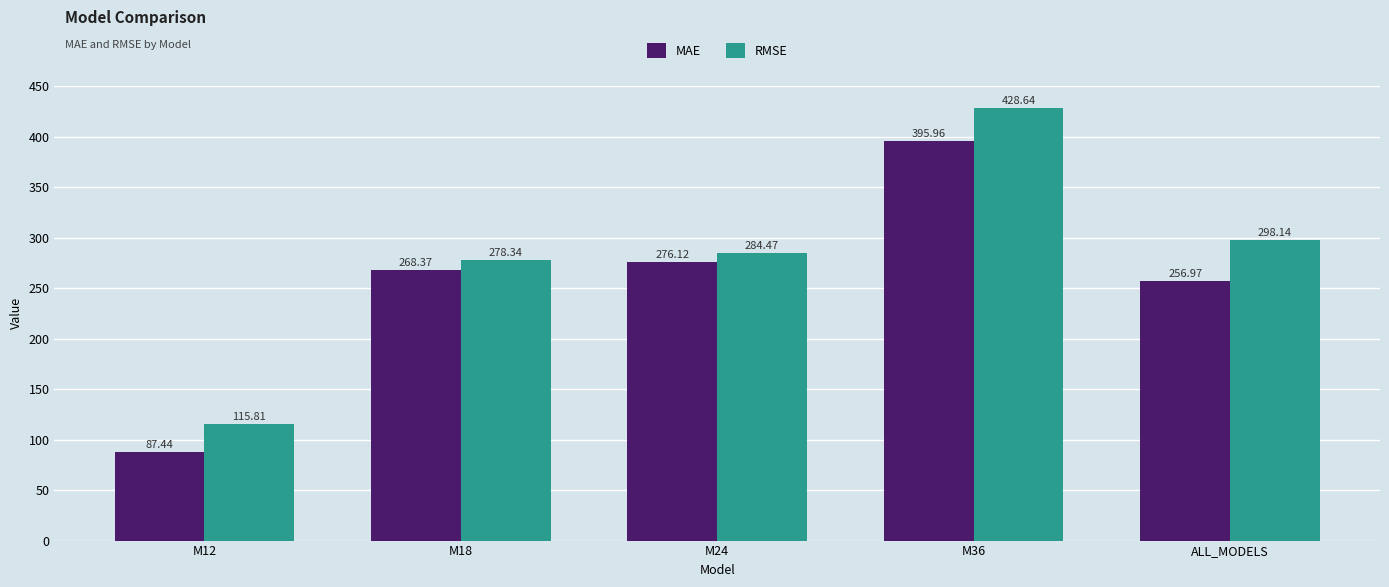

Is it true that RMSE equals 298.1 at ALL_MODELS?

True